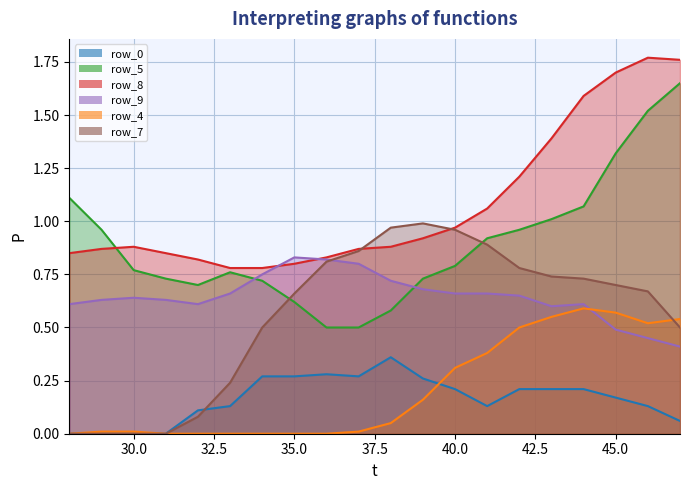

Rank the series by their maximum value, from highest to lowest.

row_8, row_5, row_7, row_9, row_4, row_0